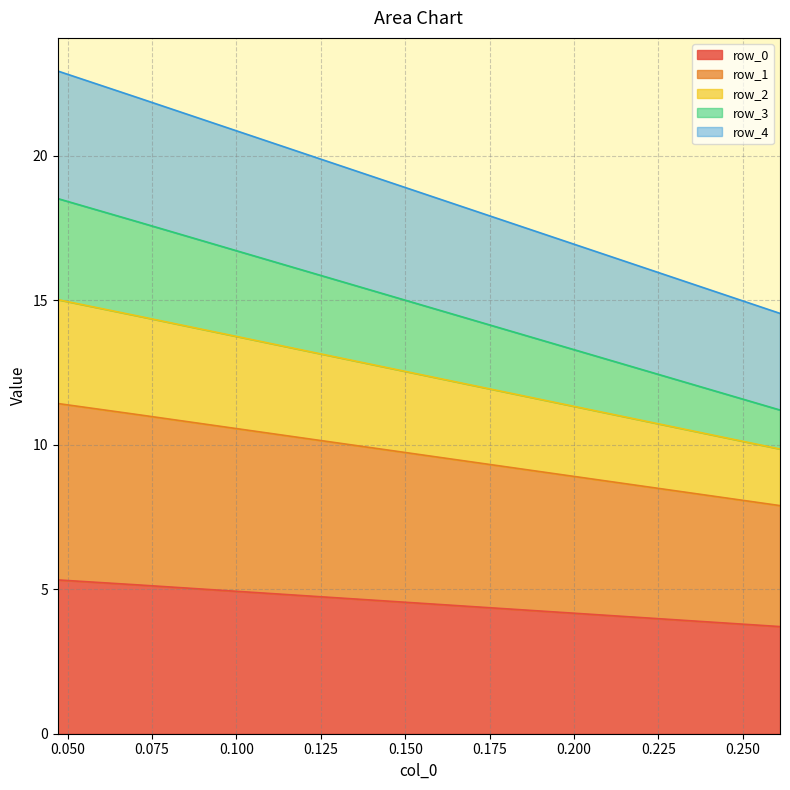

At how many categories does at least one series exceed 12?

10